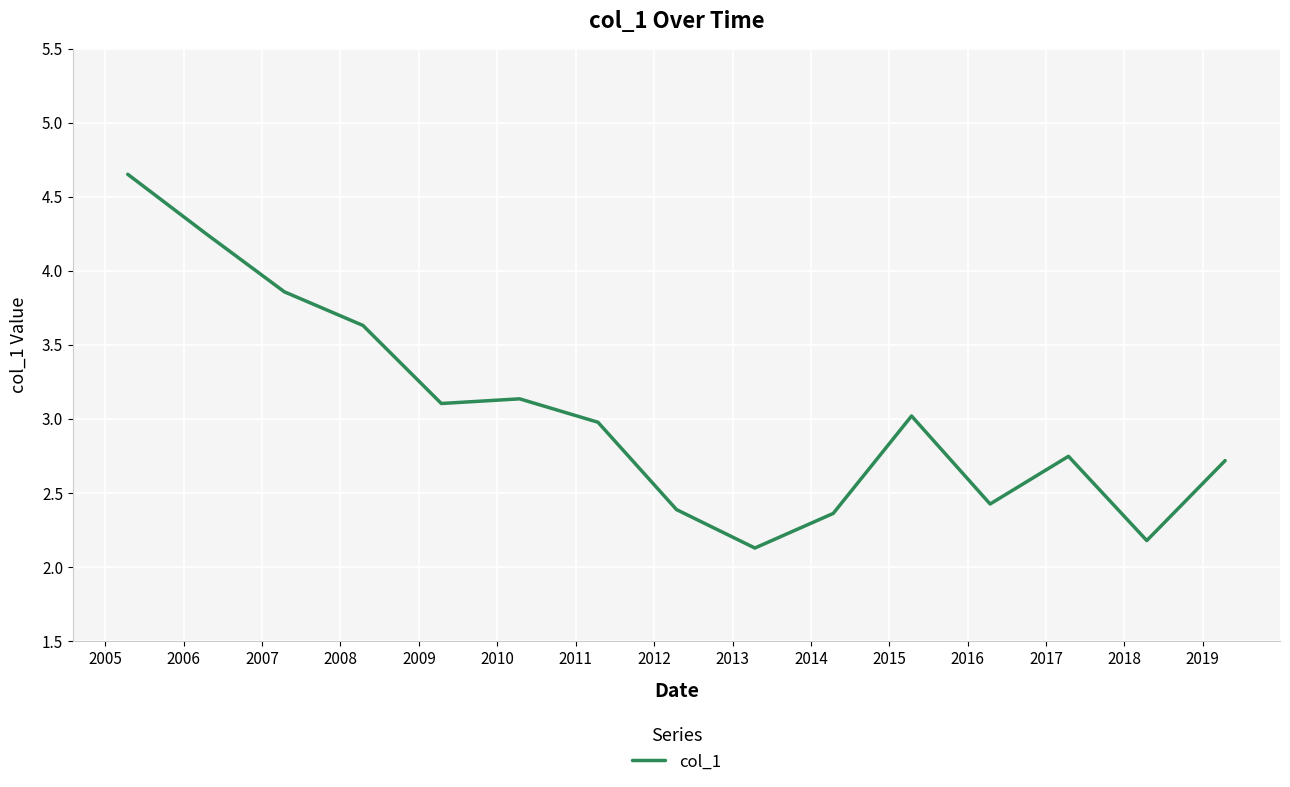

Count the number of categories in the chart.

15